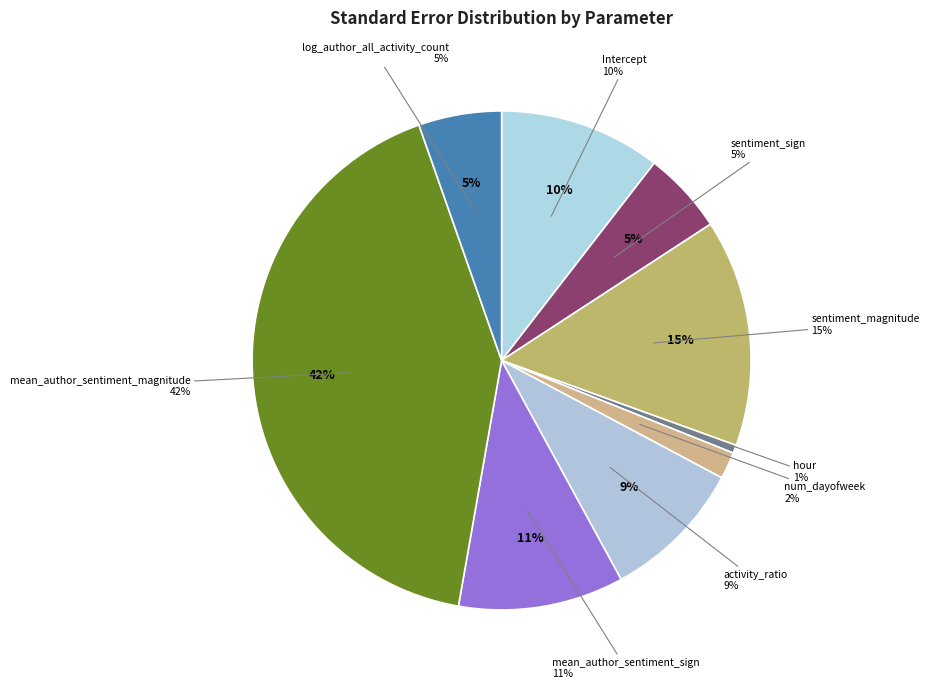

Rank the categories by value from lowest to highest.

hour, num_dayofweek, sentiment_sign, log_author_all_activity_count, activity_ratio, Intercept, mean_author_sentiment_sign, sentiment_magnitude, mean_author_sentiment_magnitude